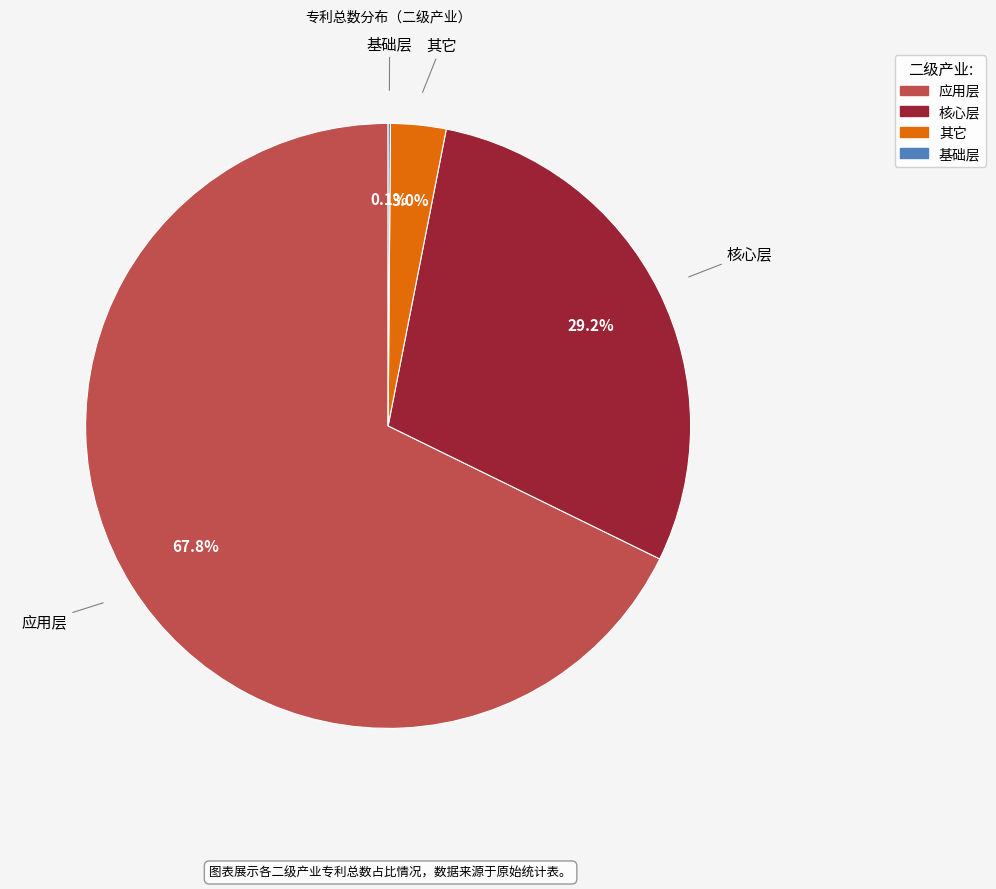

What is the total percentage of 核心层 and 应用层?

96.9%